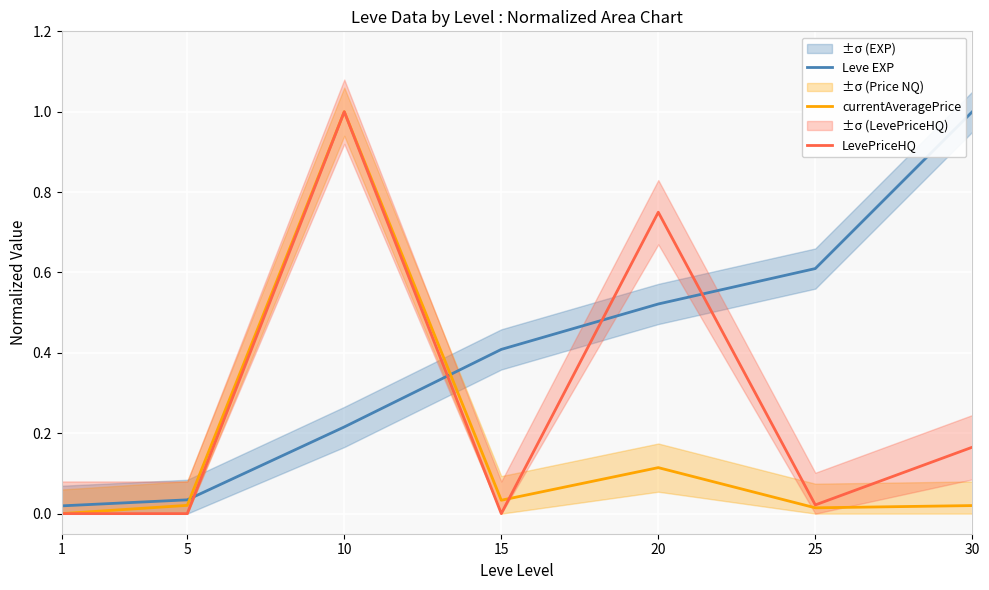

True or false: Leve EXP and currentAveragePrice cross at least once.

True